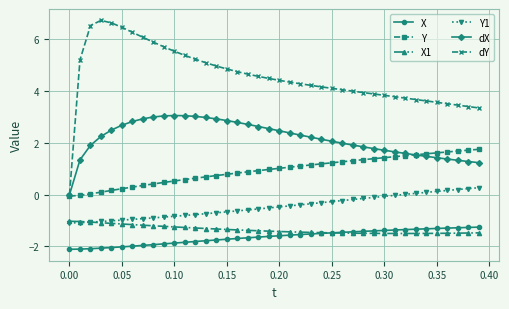

How many lines are shown in the chart?

6